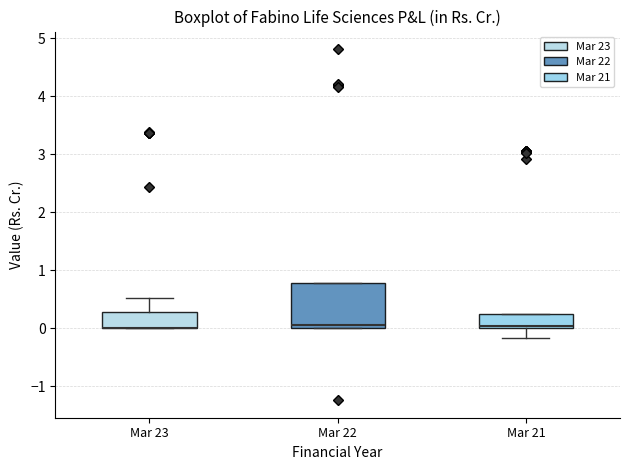

Reading left to right, transcribe this box plot: for each box, give where its median line is, the range the box spans, and where its two whiskers end, as read against the y-axis. The values are not printed on the chart, so give them approximately, as read against the axis.

Mar 23: median 0.0 (drawn on the box's lower edge), box 0.0 to 0.3, whiskers 0.0 to 0.5
Mar 22: median 0.1, box 0.0 to 0.8, whiskers 0.0 to 0.8
Mar 21: median 0.0, box 0.0 to 0.3, whiskers -0.2 to 0.3